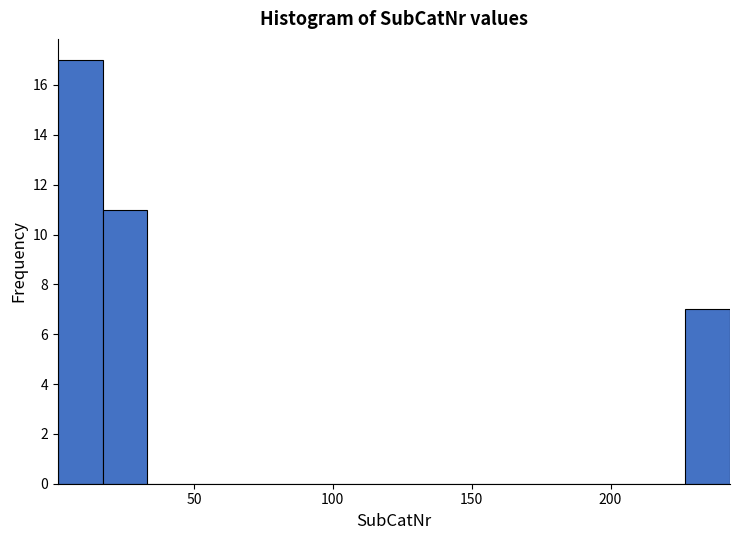

Read against the x-axis, roughly where is the centre of the tallest bar?

10